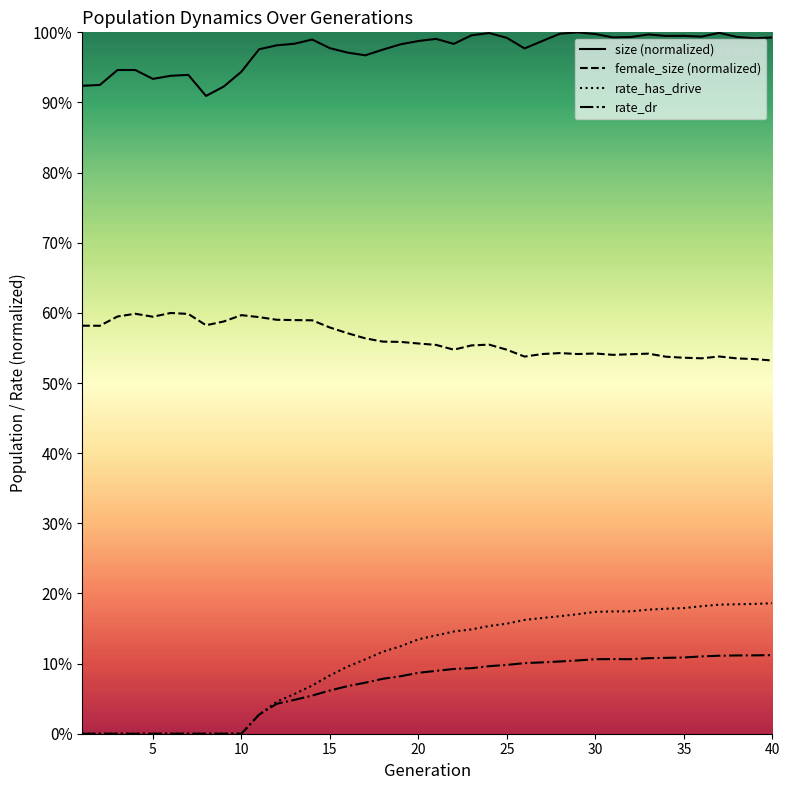

How many interior local peaks does the size (normalized) series have?

9